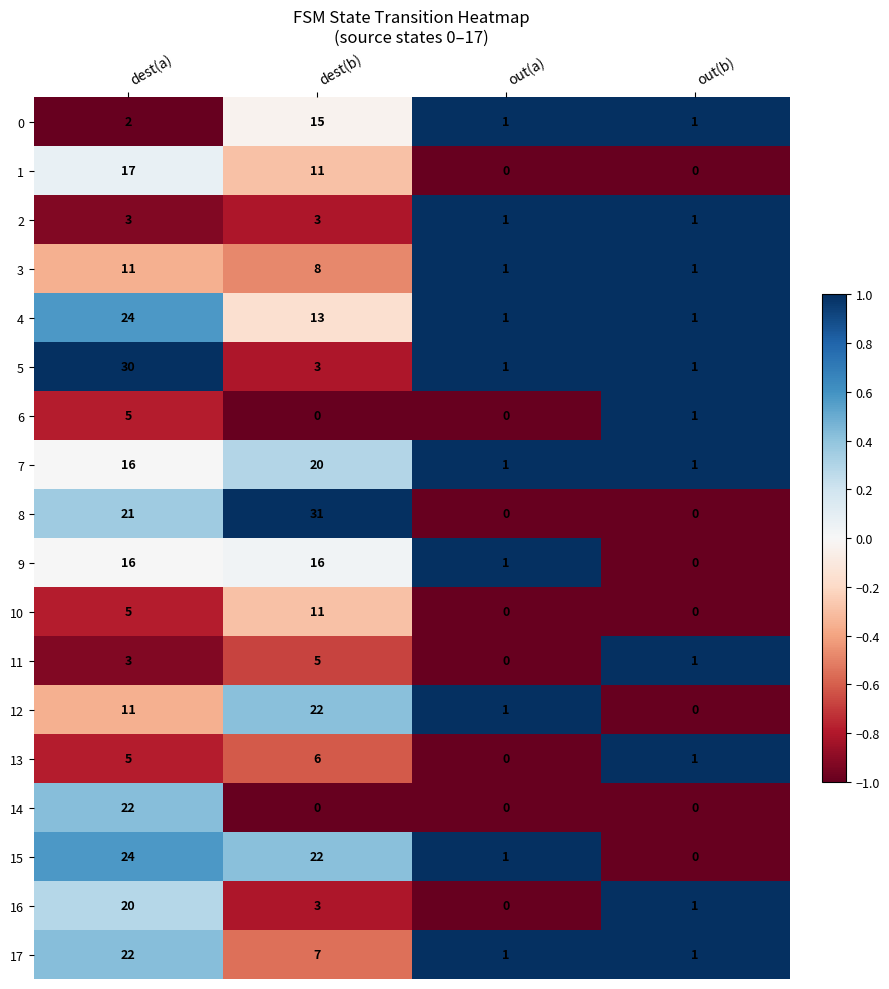

How many categories are shown in the chart?

4